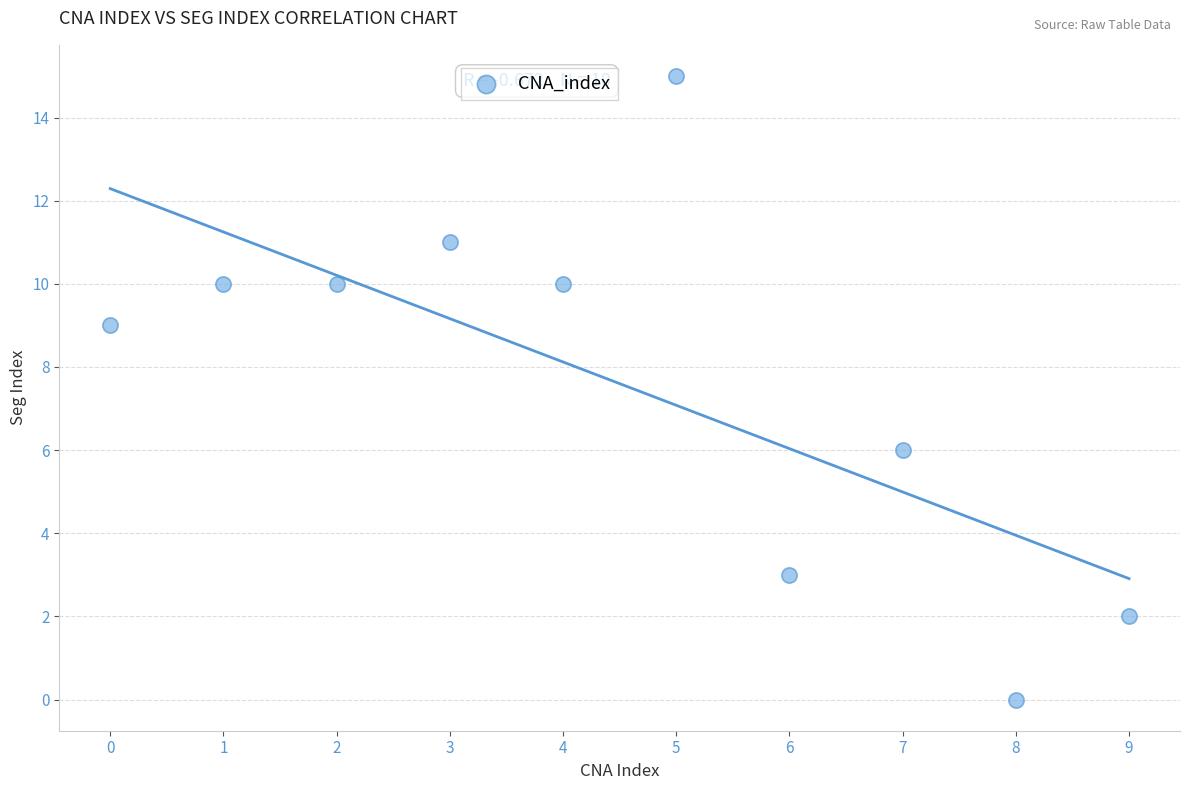

What Y value in the scatter plot is closest to 7?

6